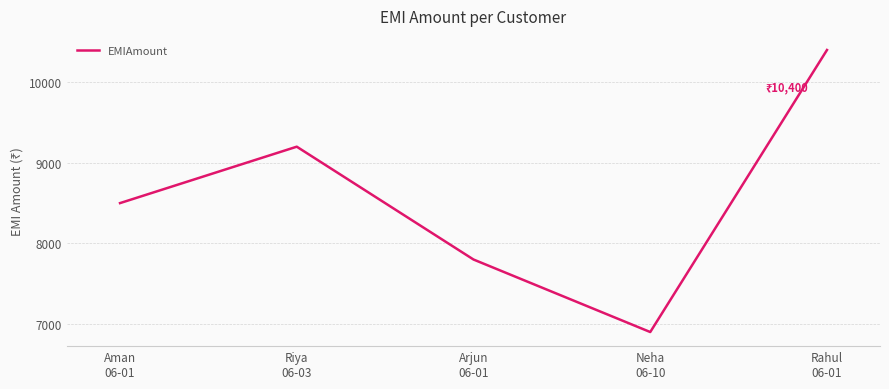

What is the change in value from Neha
06-10 to Rahul
06-01?

+3500